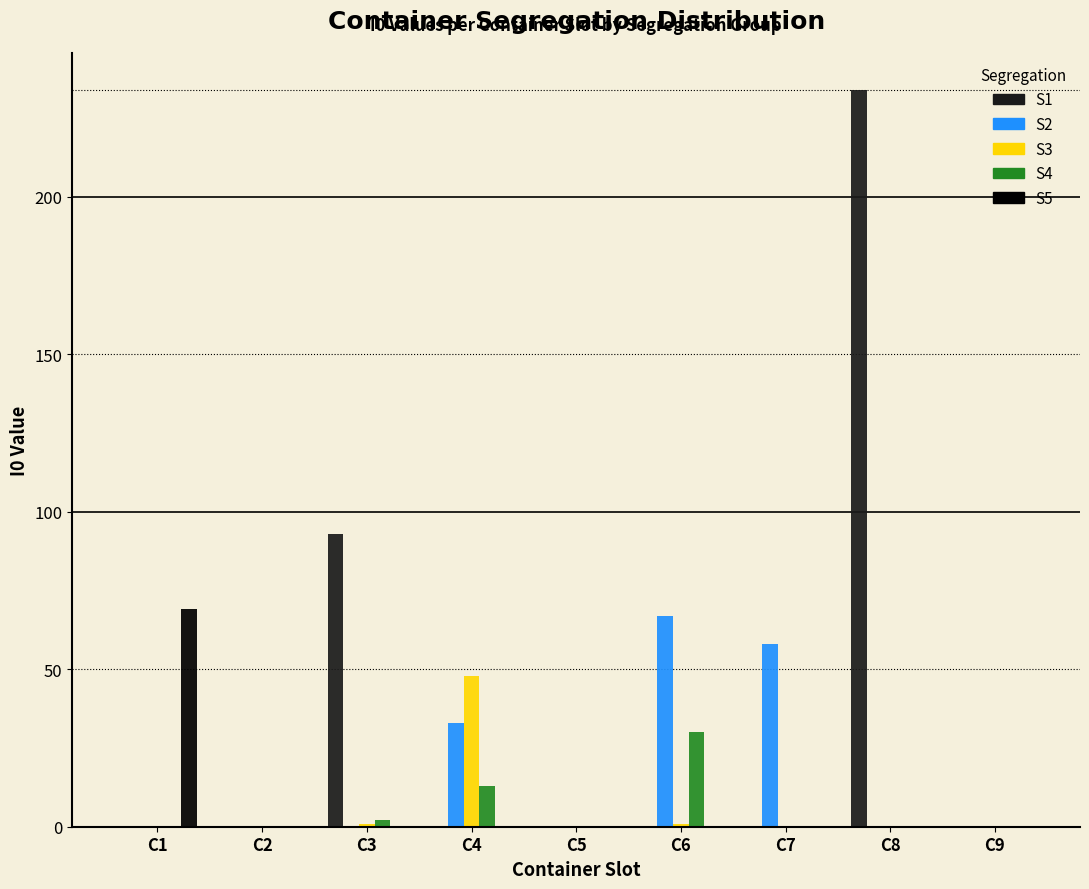

Which category has the highest value across all series?

C8